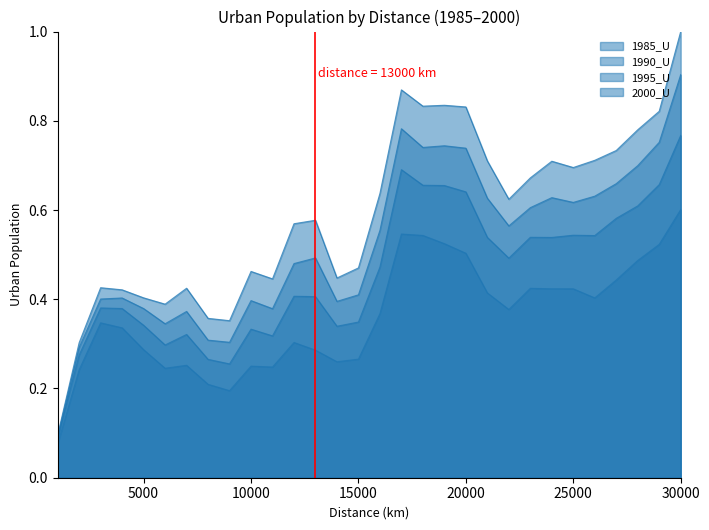

What is the difference between the 1985_U values at 28000 and 15000?

0.2